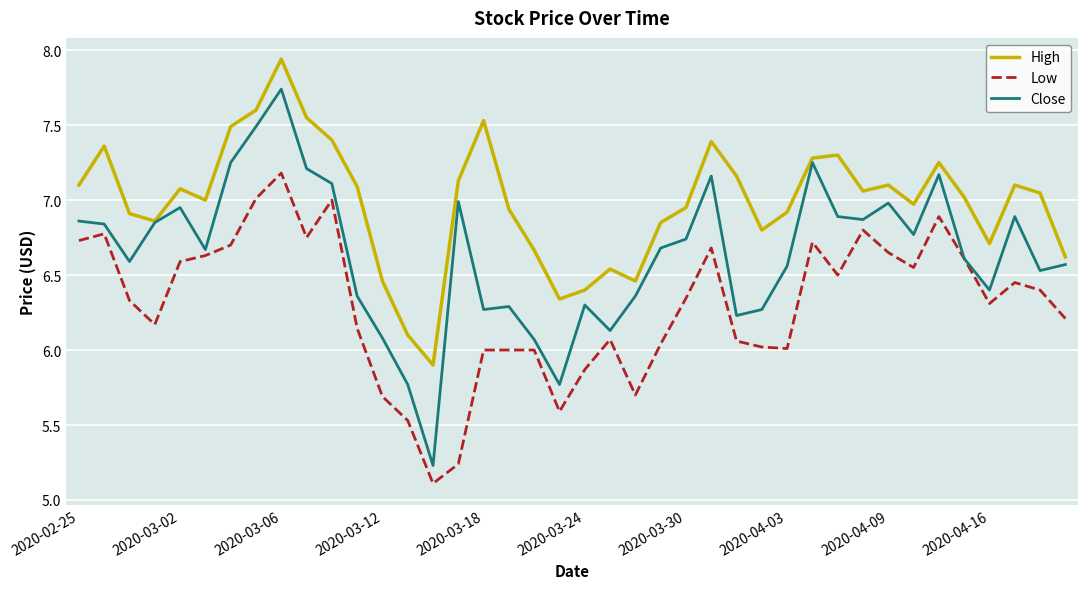

List the series in order of their peak value, highest first.

High, Close, Low